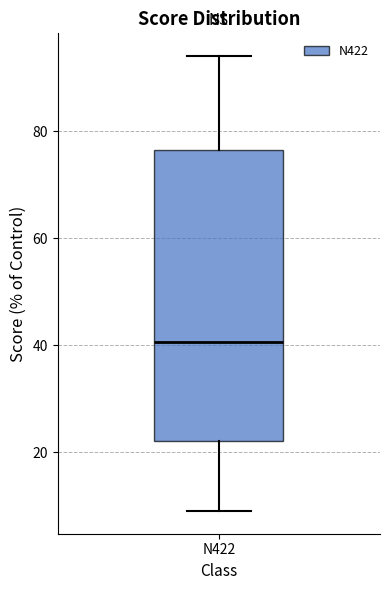

Transcribe this box plot: give where the median line is, the range the box spans, and where the two whiskers end, as read against the y-axis. The values are not printed on the chart, so give them approximately, as read against the axis.

median 40, box 22 to 76, whiskers 10 to 94